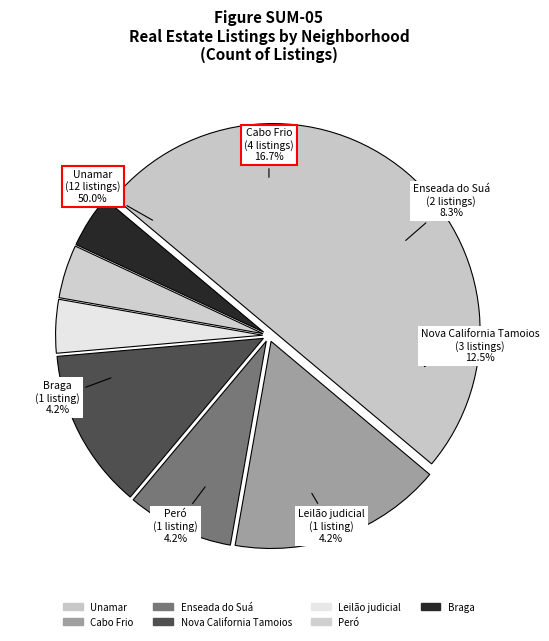

Does Peró account for over 50% of the chart?

No